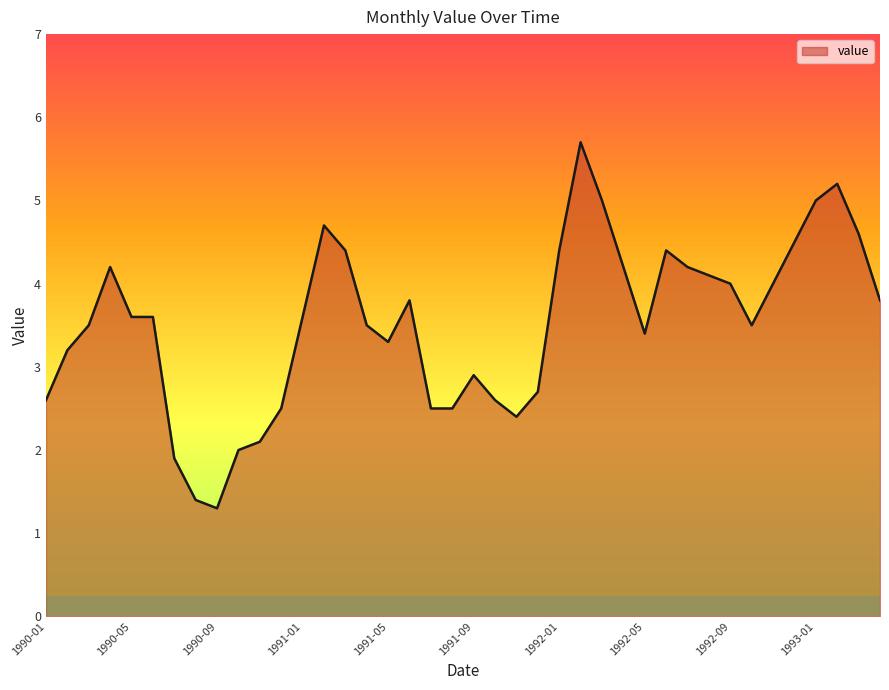

What is the difference between the maximum and minimum values?

4.4